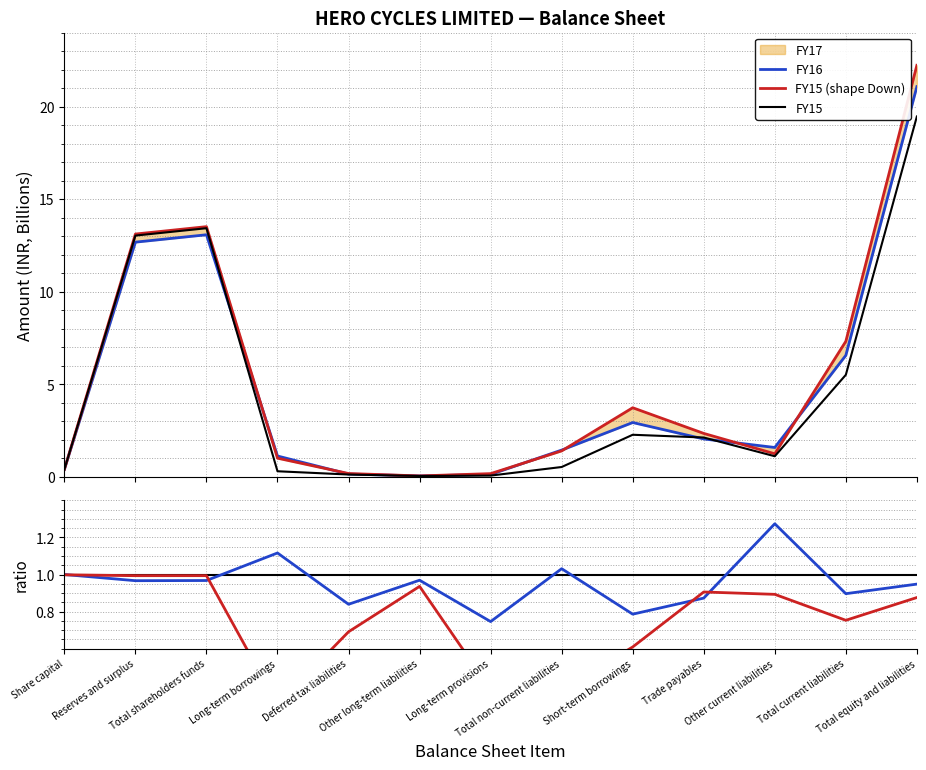

What is the label of the 12th point from the left?

Total current liabilities